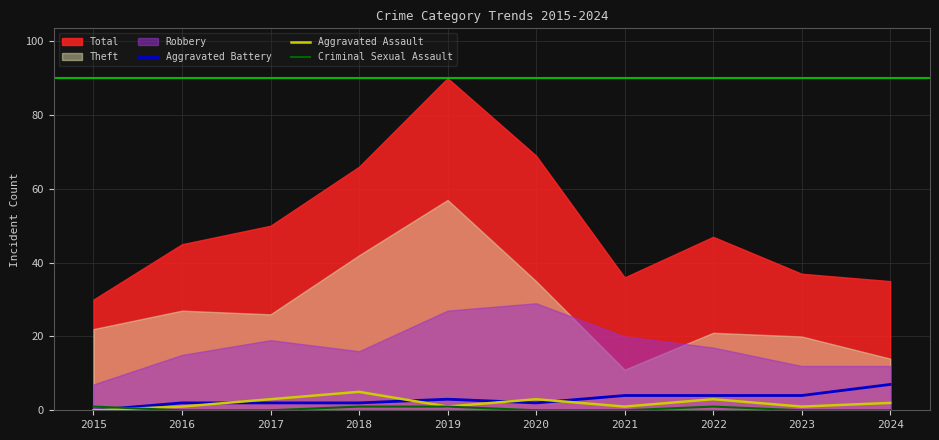

The Aggravated Battery series shows 2 at 2019. True or false?

False